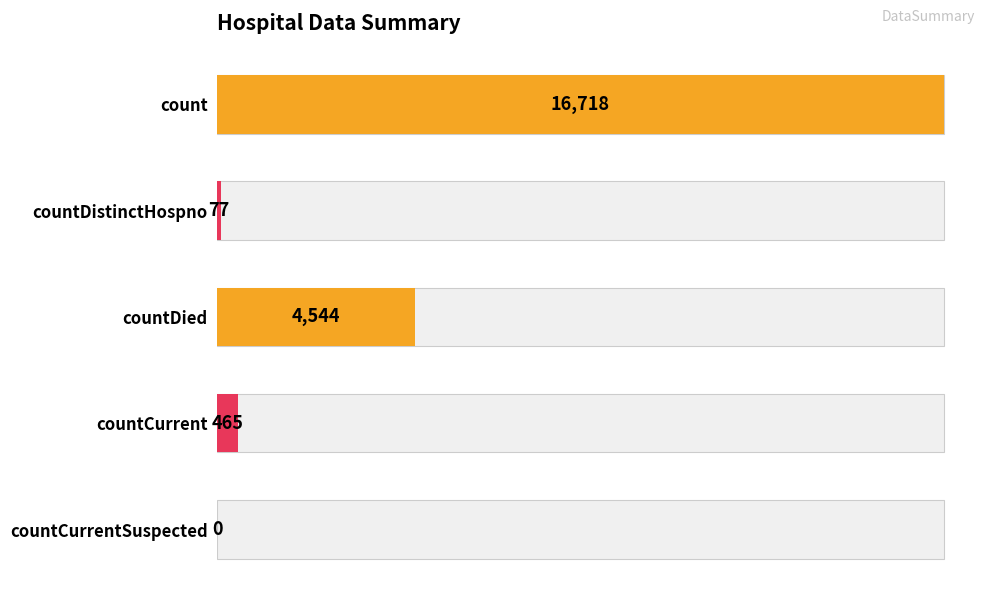

How many data points does each series have?

5